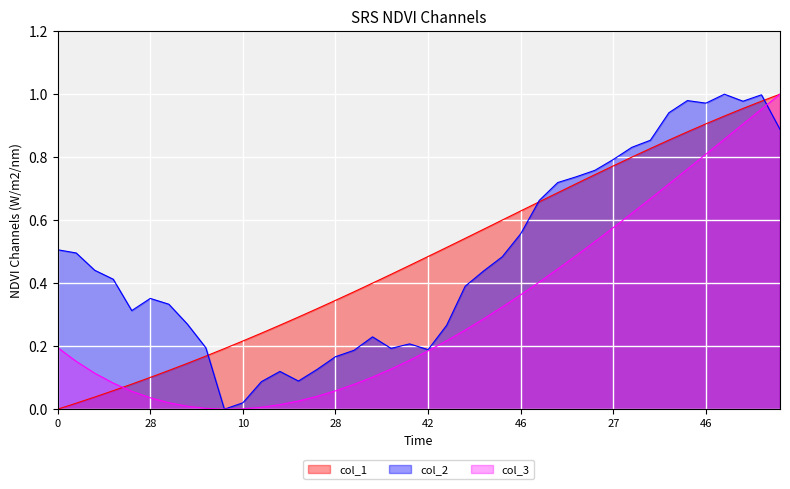

At 30, list the series in order from smallest to largest.

col_3, col_1, col_2